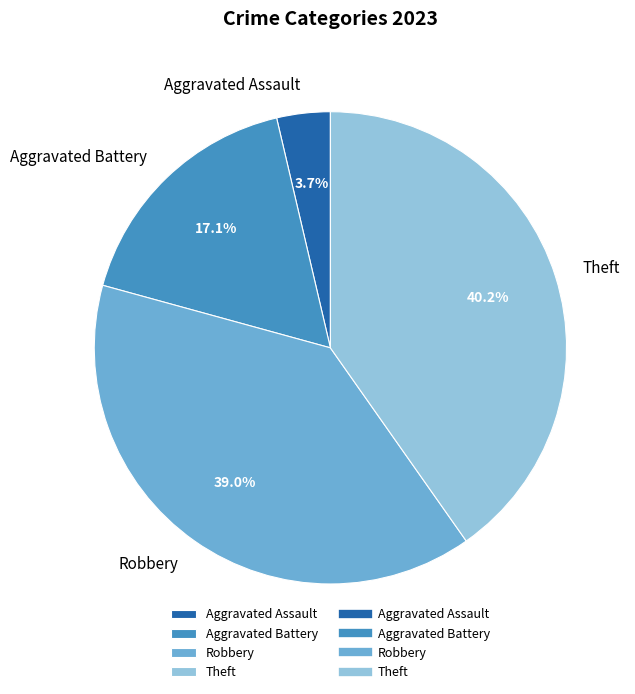

To the nearest percent, what percentage of the pie is Aggravated Assault?

4%